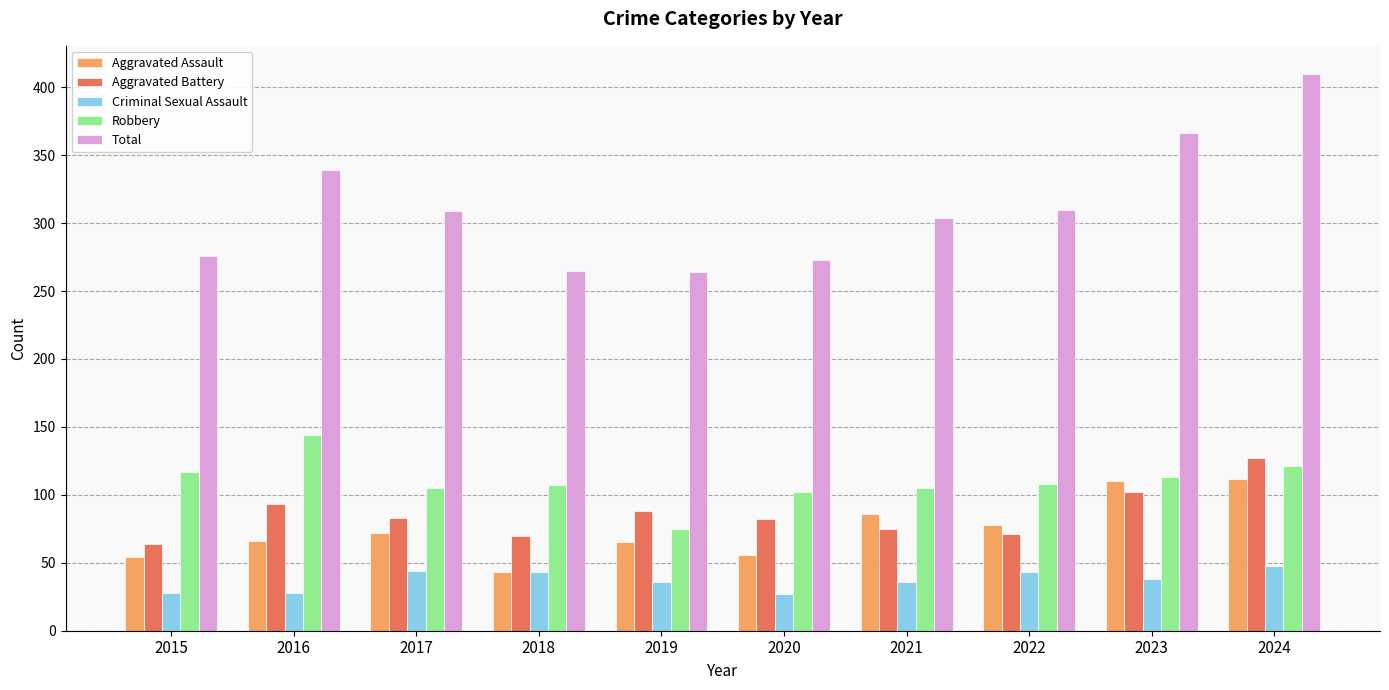

What is the sum of all Total values?

3116